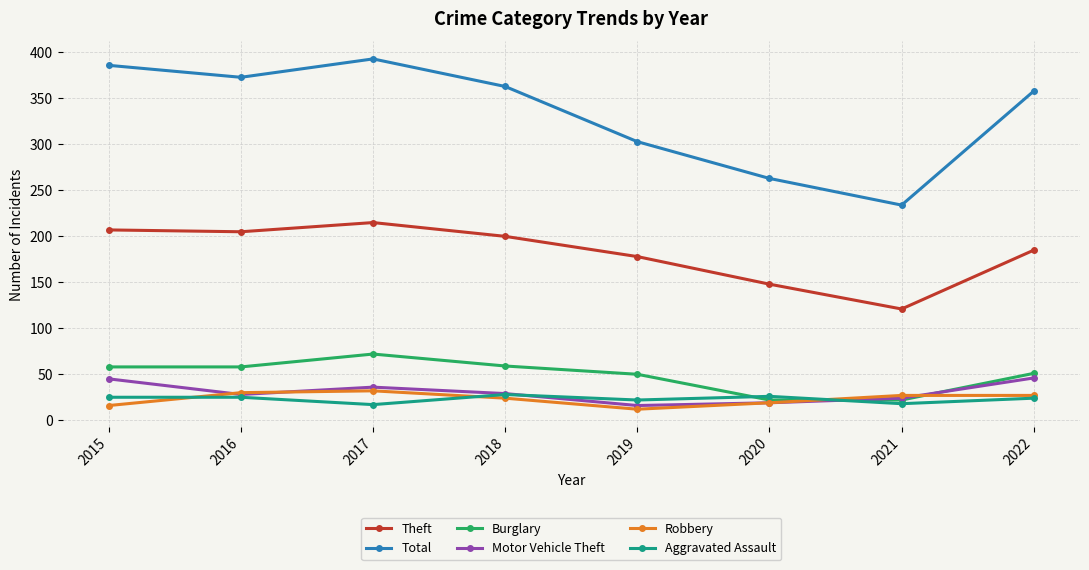

What is the spread (max minus min) of values at 2017?

376